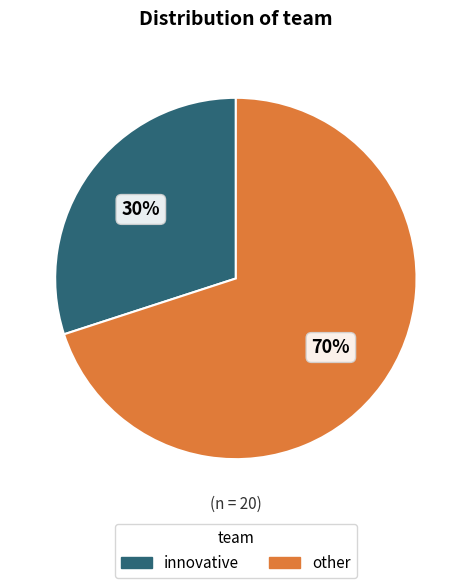

What is the ratio of the value at other to the value at innovative?

2.3